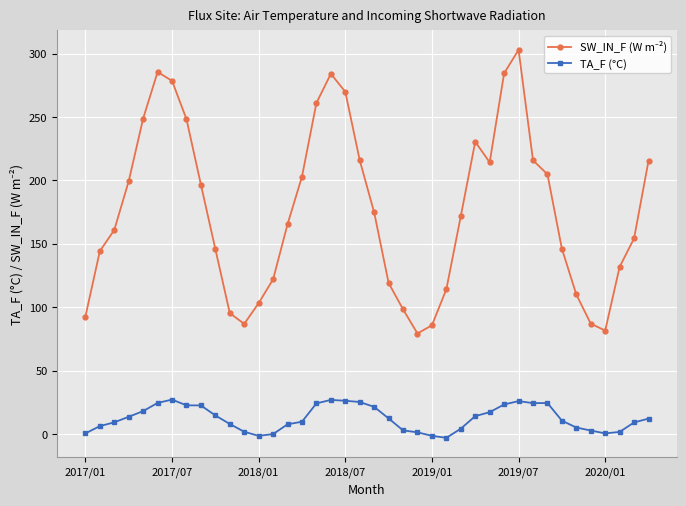

What is the value of the TA_F (°C) point at the 40th from the left?

12.0